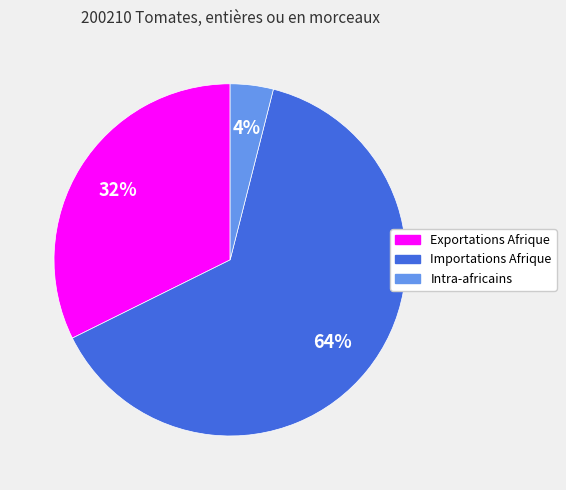

True or false: Exportations Afrique accounts for 32% of the total.

True